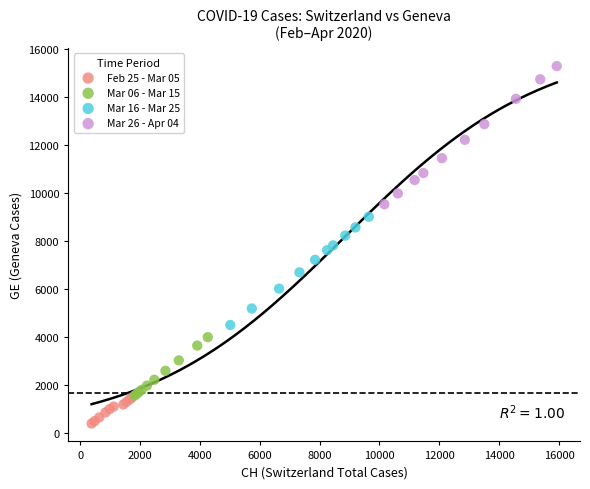

Which series contains the lowest Y value?

Feb 25 - Mar 05